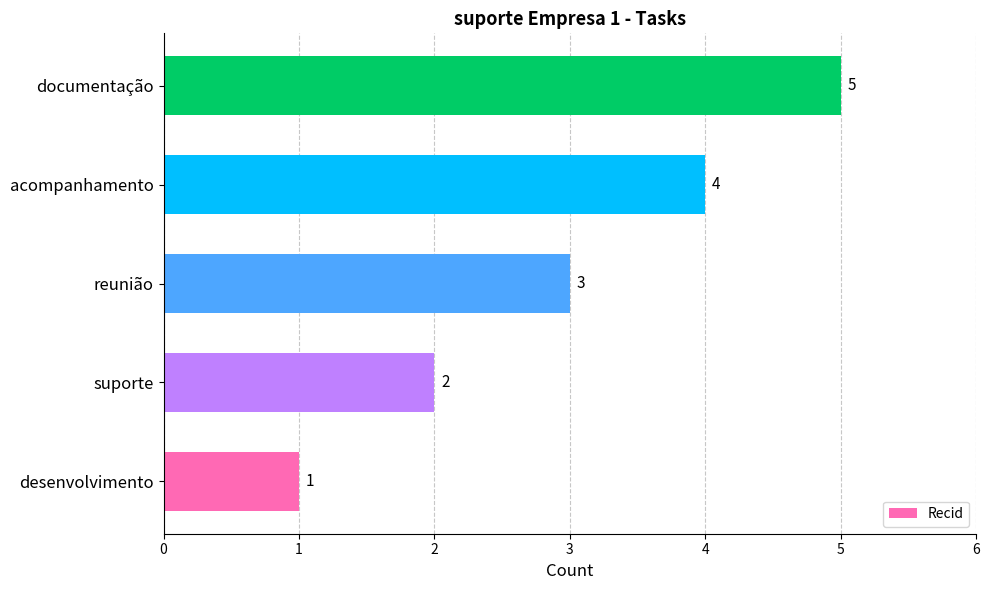

Is it true that the value at documentação is 9?

False